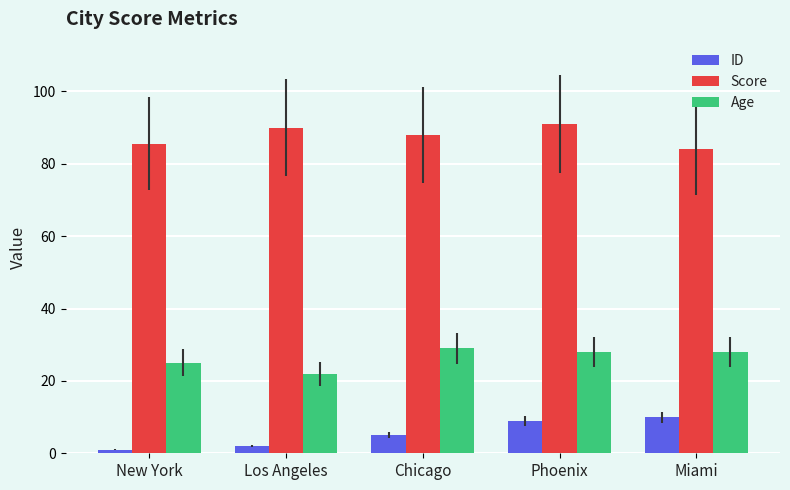

How many series are shown in this chart?

3